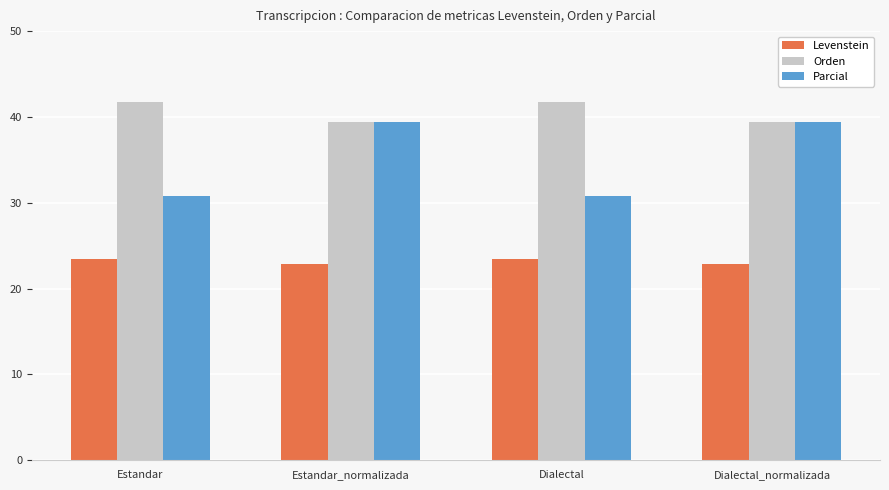

How many data points in Parcial are less than 39?

2